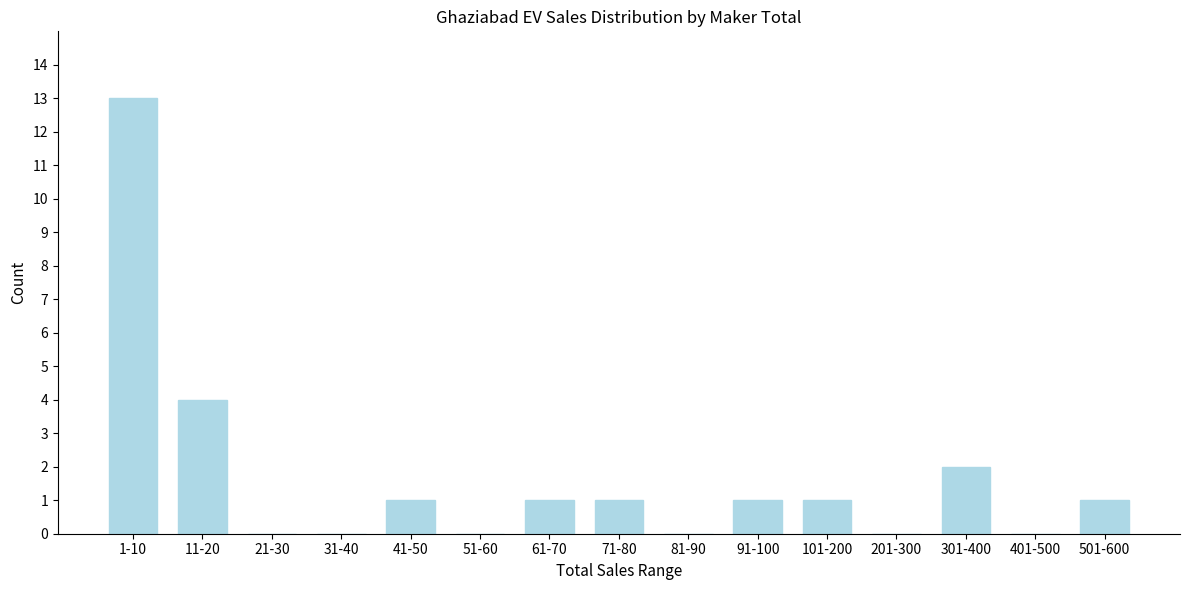

Reading left to right, extract all data points from this chart.

1-10=13	11-20=4	21-30=0	31-40=0	41-50=1	51-60=0	61-70=1	71-80=1	81-90=0	91-100=1	101-200=1	201-300=0	301-400=2	401-500=0	501-600=1